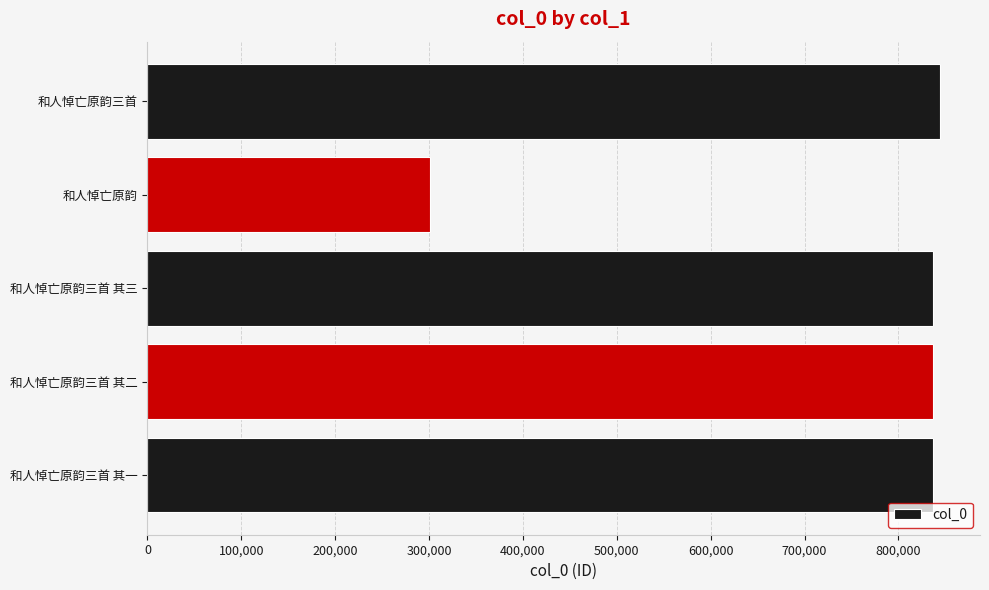

The chart shows a value of 1301443 at 和人悼亡原韵三首. True or false?

False